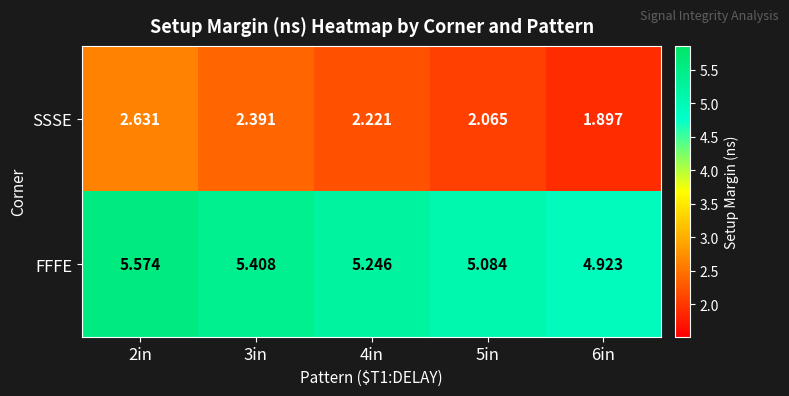

Rank the series by their maximum value, from highest to lowest.

FFFE, SSSE